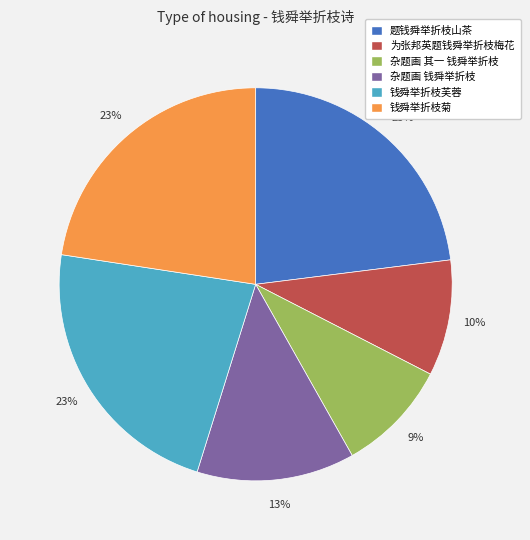

Is it true that 为张邦英题钱舜举折枝梅花 is 4% of the pie?

False